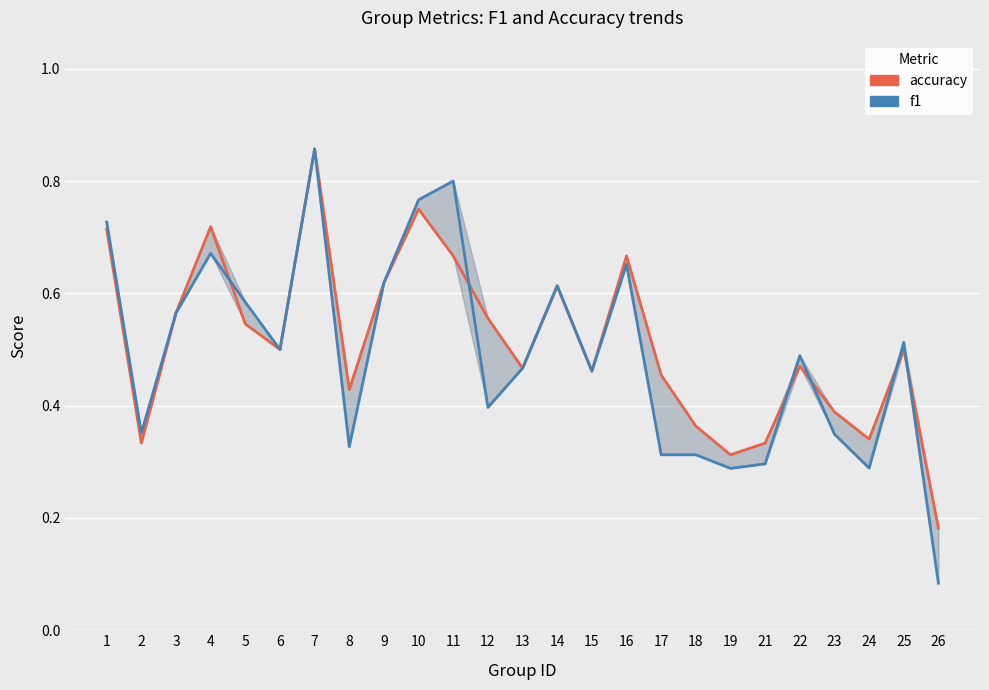

Is the value of f1 at 12 greater than the value of accuracy at 18?

Yes